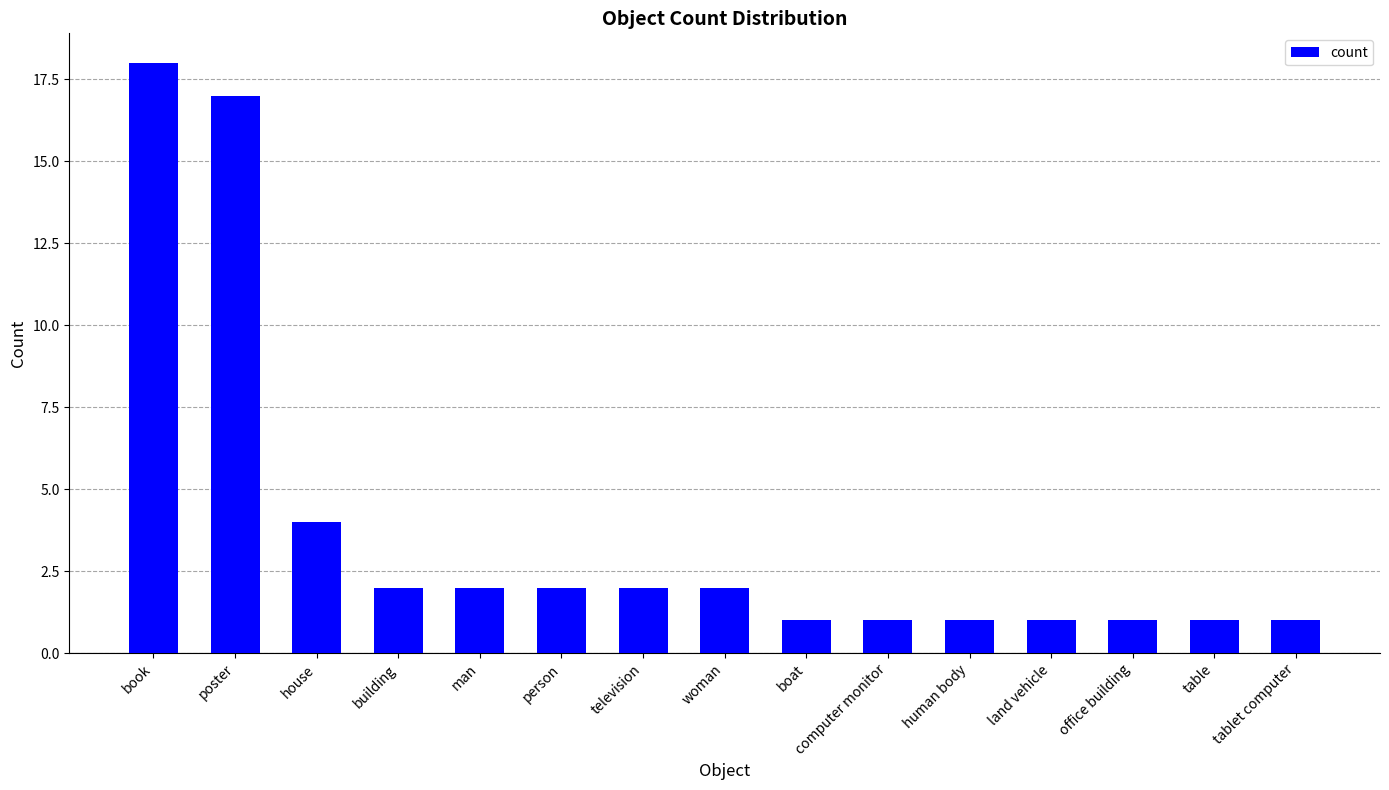

Reading right to left, what are all the values shown in this chart?

1	1	1	1	1	1	1	2	2	2	2	2	4	17	18